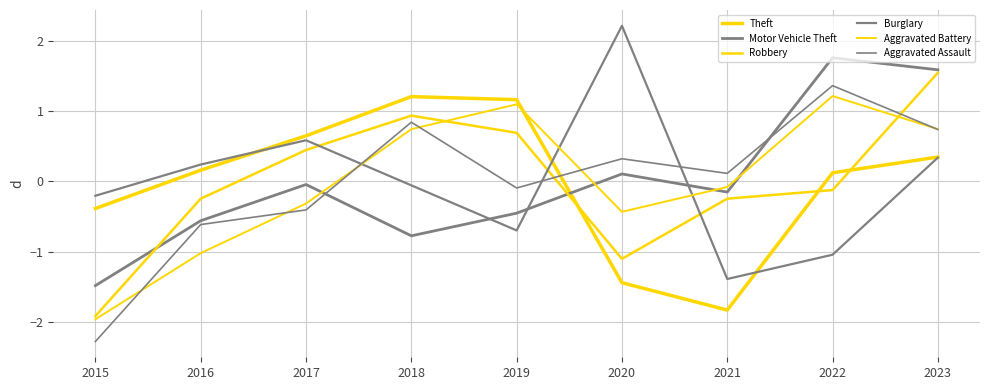

Which series ends up on top after the final intersection of Motor Vehicle Theft and Burglary?

Motor Vehicle Theft